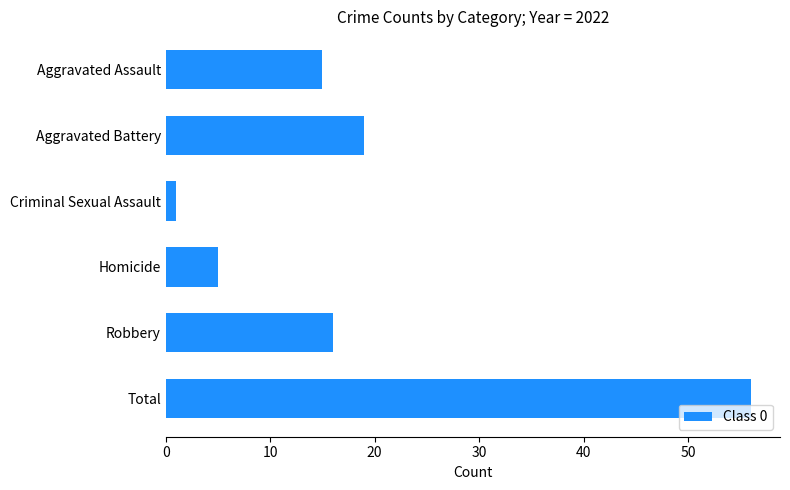

Rank the categories by value from highest to lowest.

Total, Aggravated Battery, Robbery, Aggravated Assault, Homicide, Criminal Sexual Assault